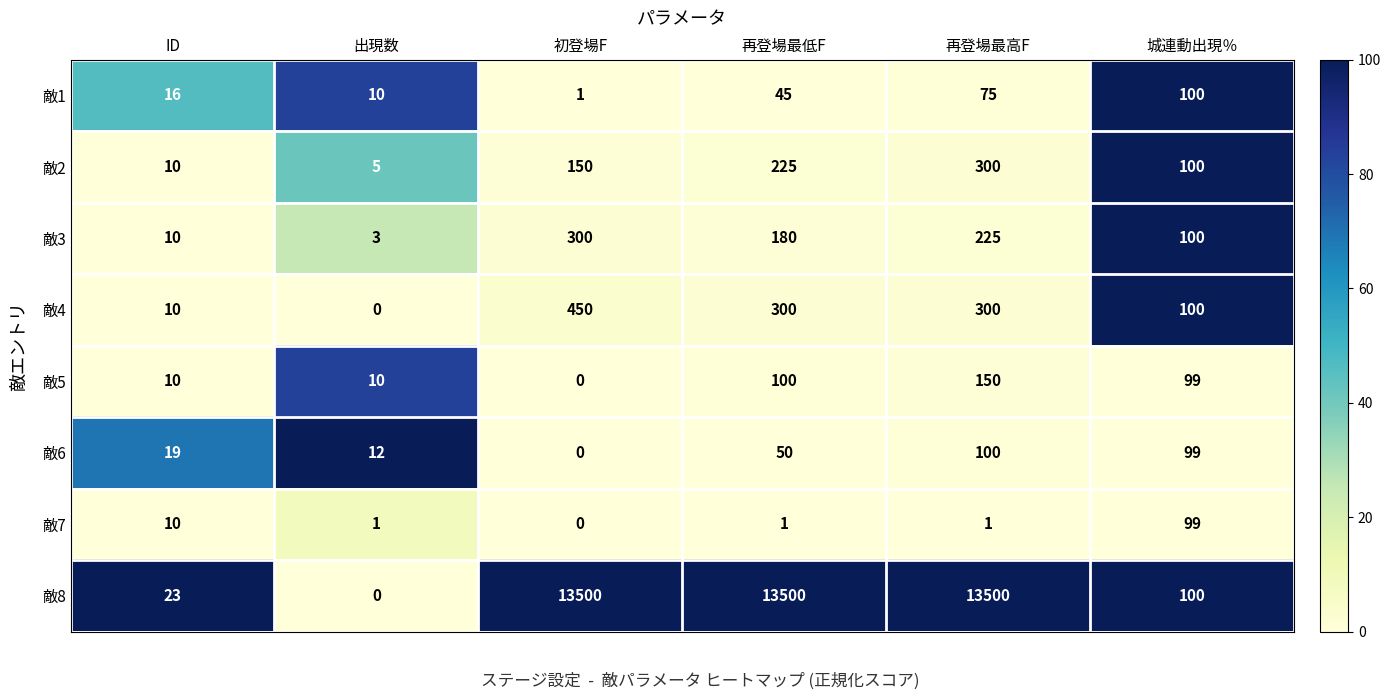

What is the sum of all 敵1 values?

247